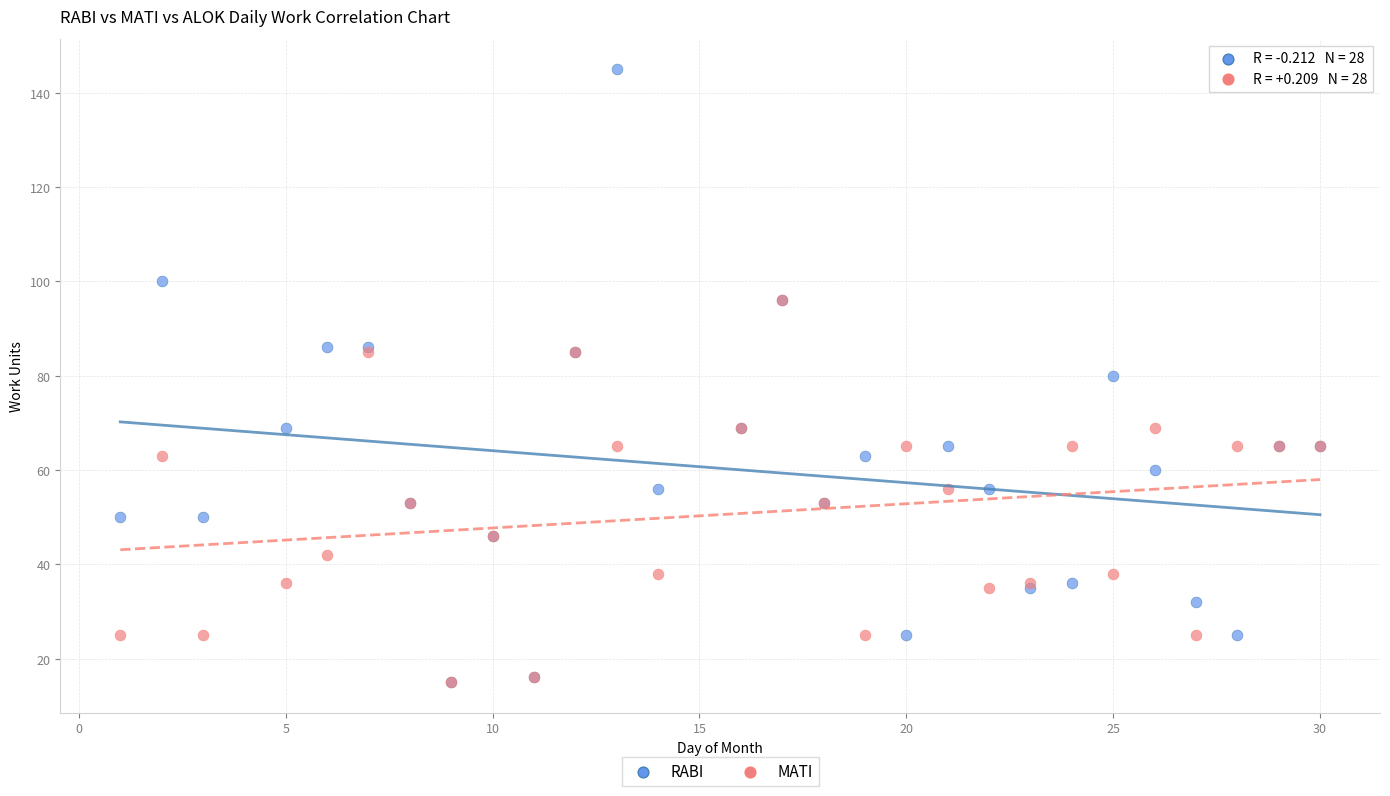

Which series contains the highest Y value?

RABI